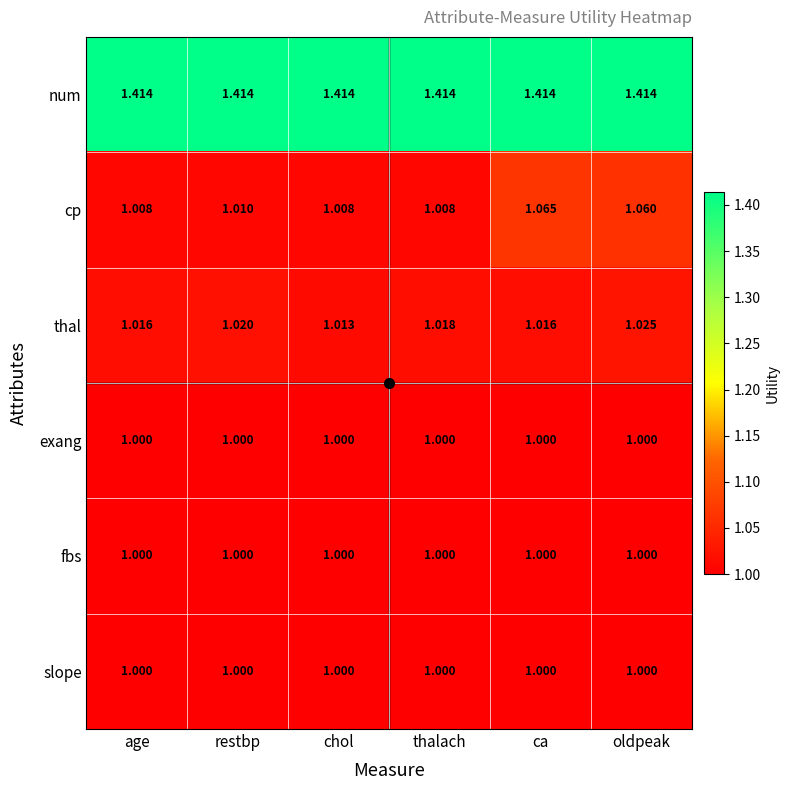

Count the number of categories in the chart.

6